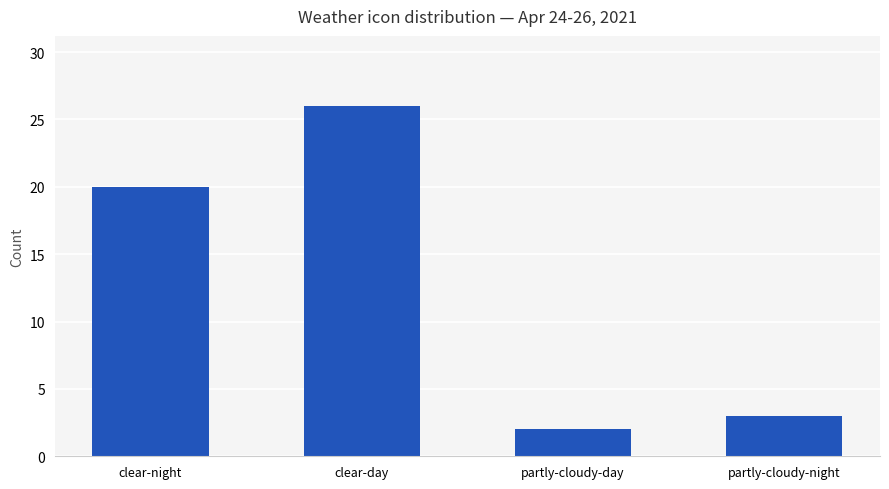

List the labels in order of value, smallest first.

partly-cloudy-day, partly-cloudy-night, clear-night, clear-day